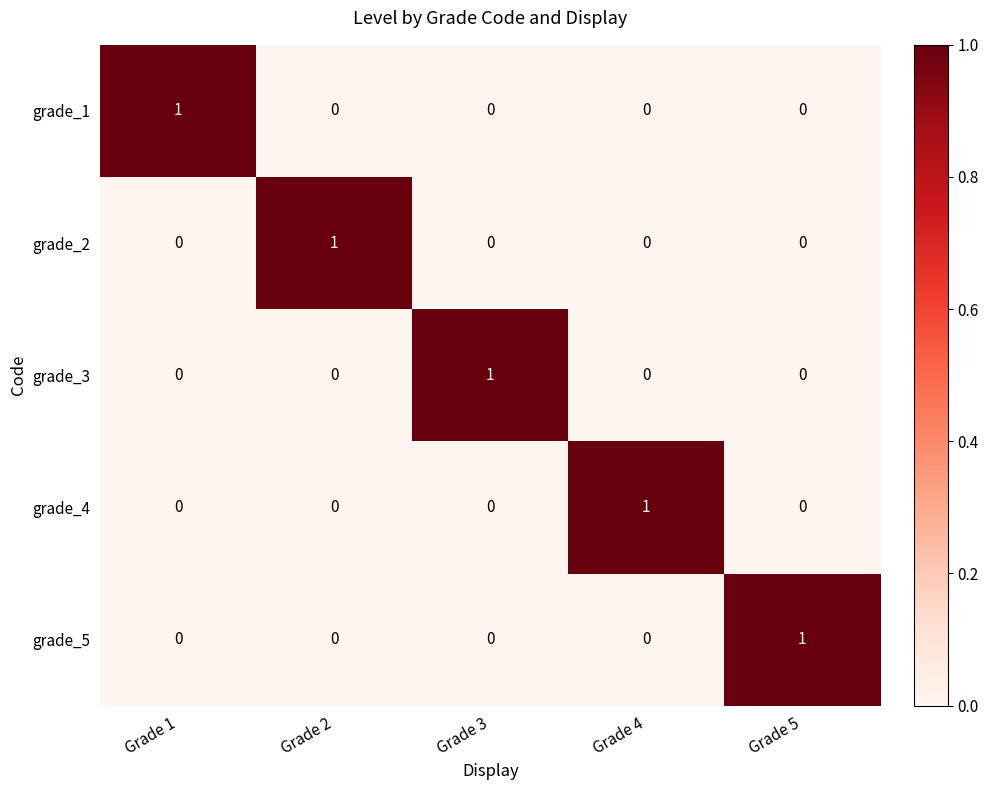

The grade_2 series shows 1 at Grade 2. True or false?

True